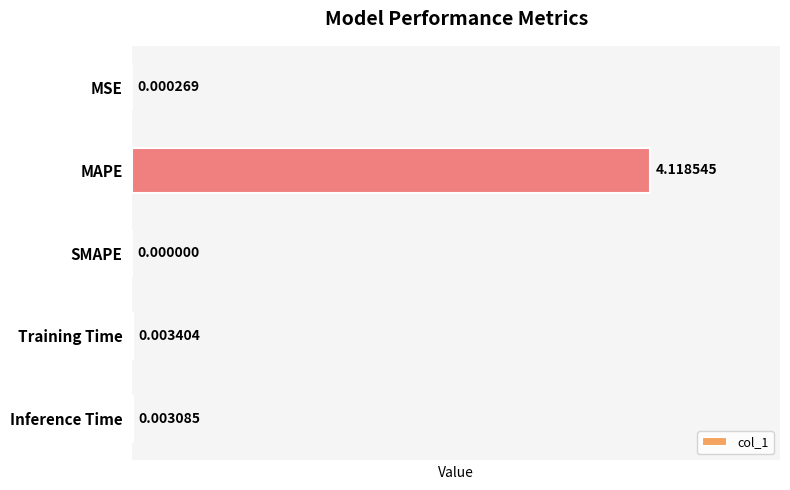

Which label corresponds to the largest value in the chart?

MAPE